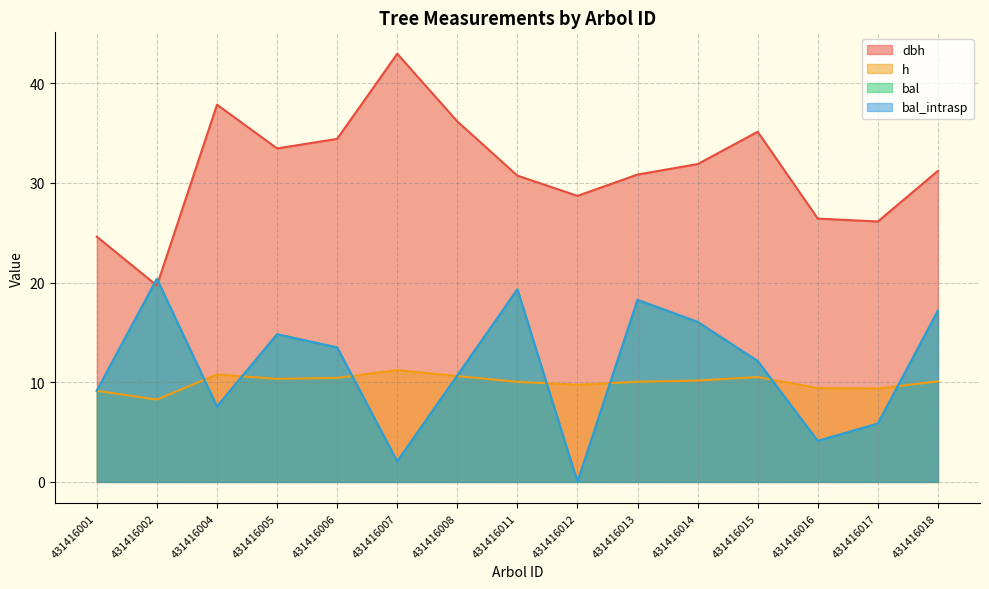

What is the value of the dbh point at the 5th from the left?

34.4